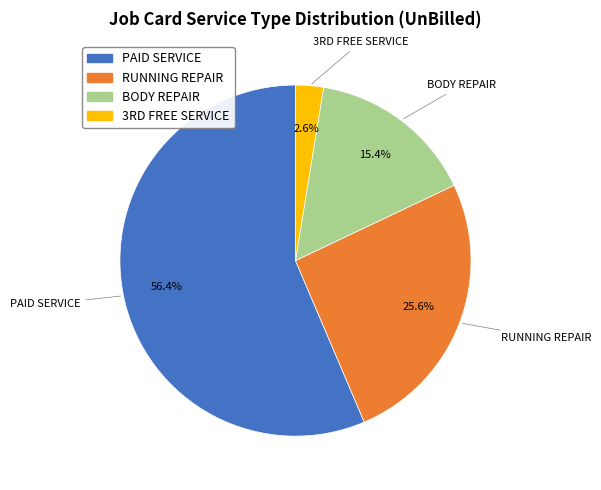

Count the number of slices in the pie.

4